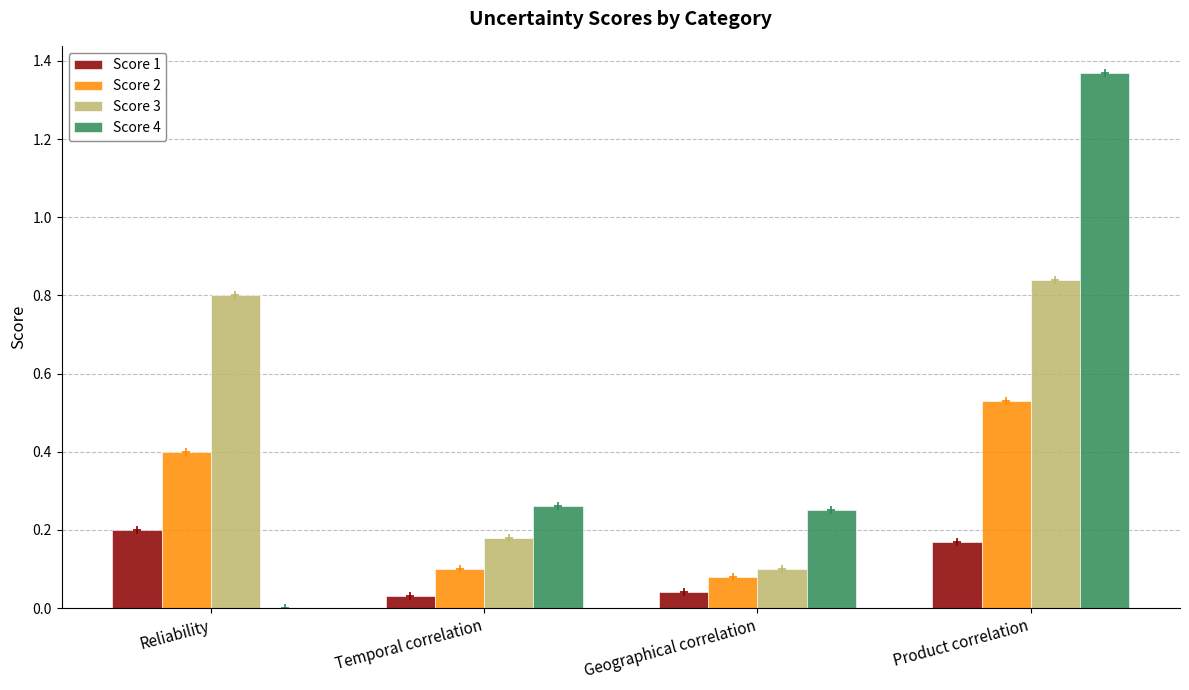

True or false: Score 1 has a value of 0.0 at Temporal correlation.

True